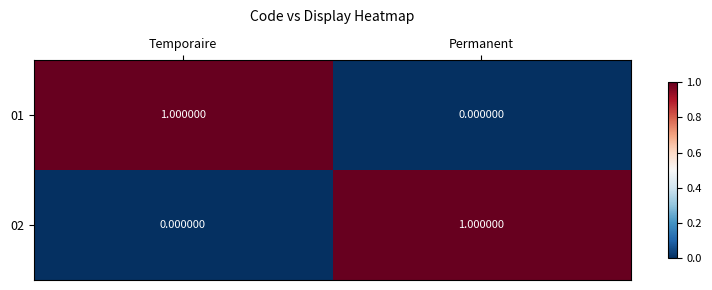

List the labels in order of 01 value, largest first.

Temporaire, Permanent